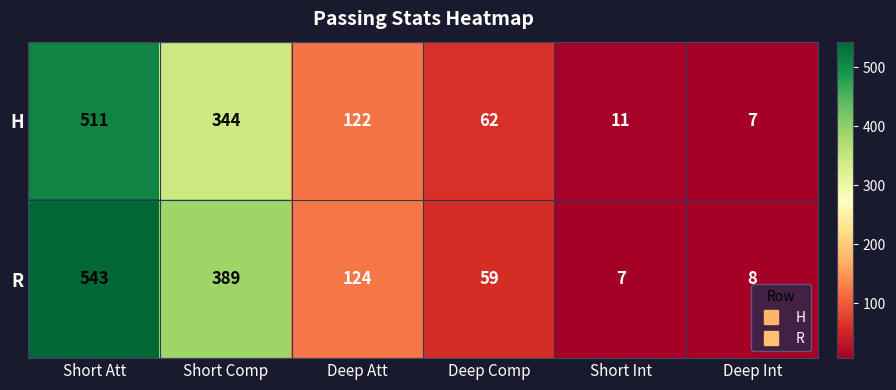

True or false: H has a value of 172 at Deep Att.

False